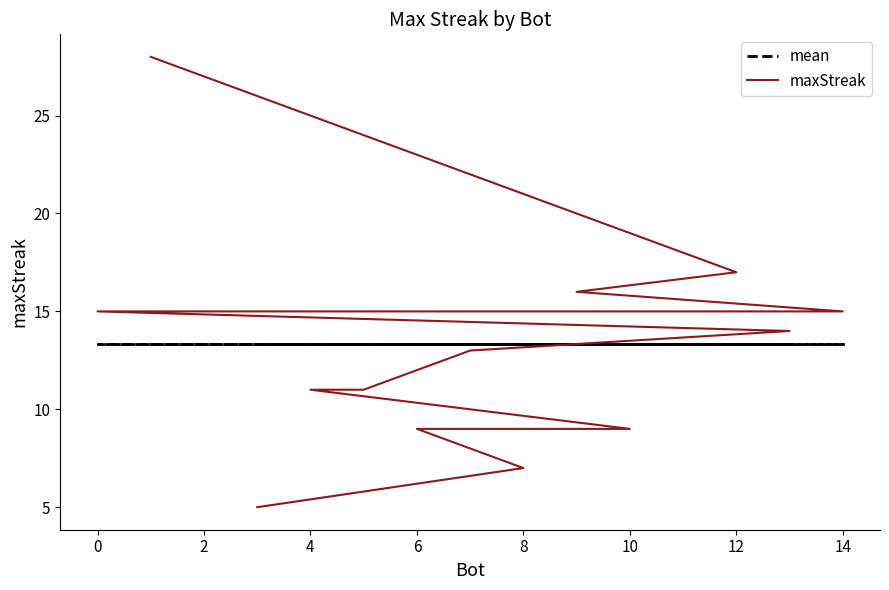

What is the minimum value shown in the chart?

5.0